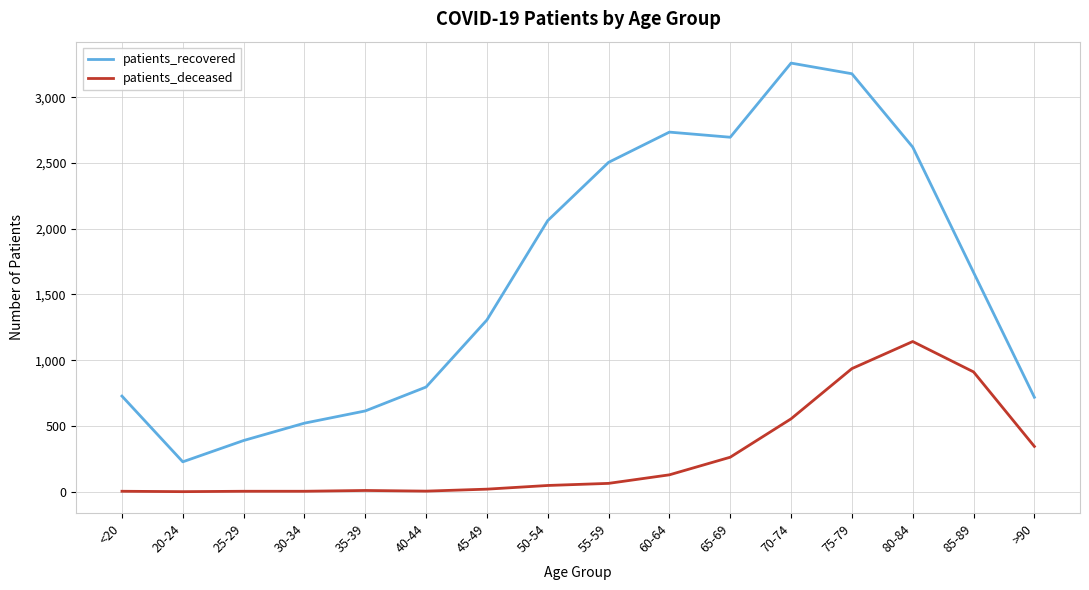

Is this an area chart (filled region under the line)?

No